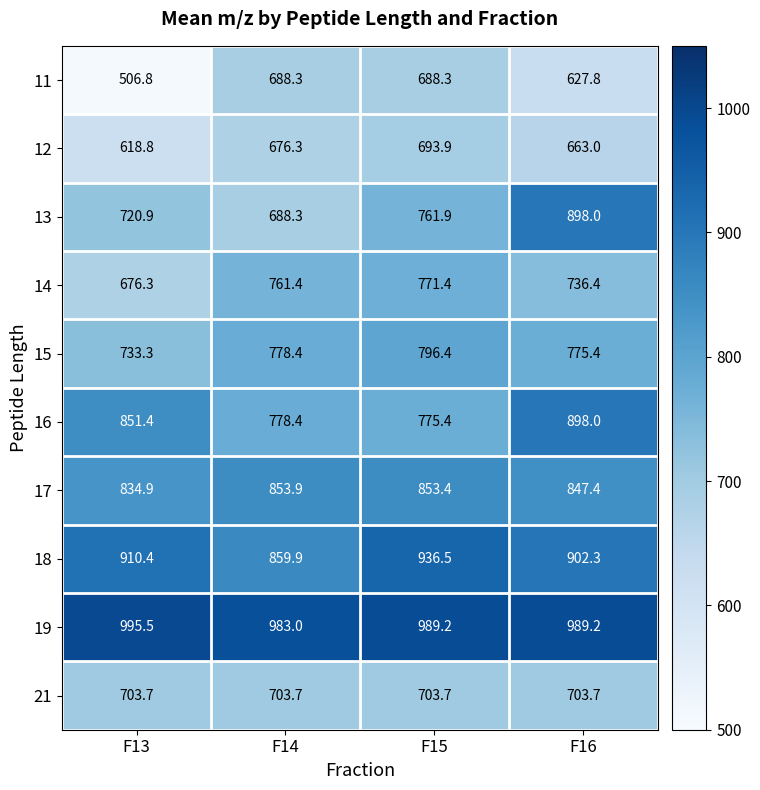

The 18 series shows 910.4 at F13. True or false?

True